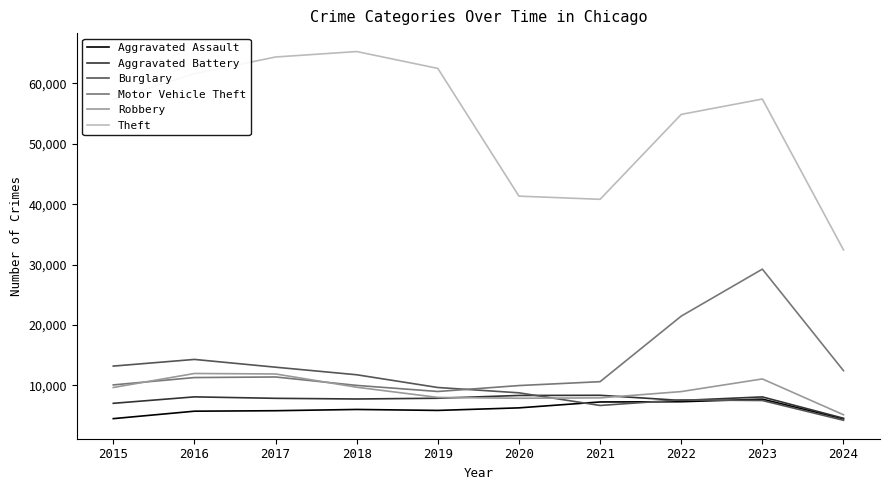

How many values in the Motor Vehicle Theft series are below 11285?

5